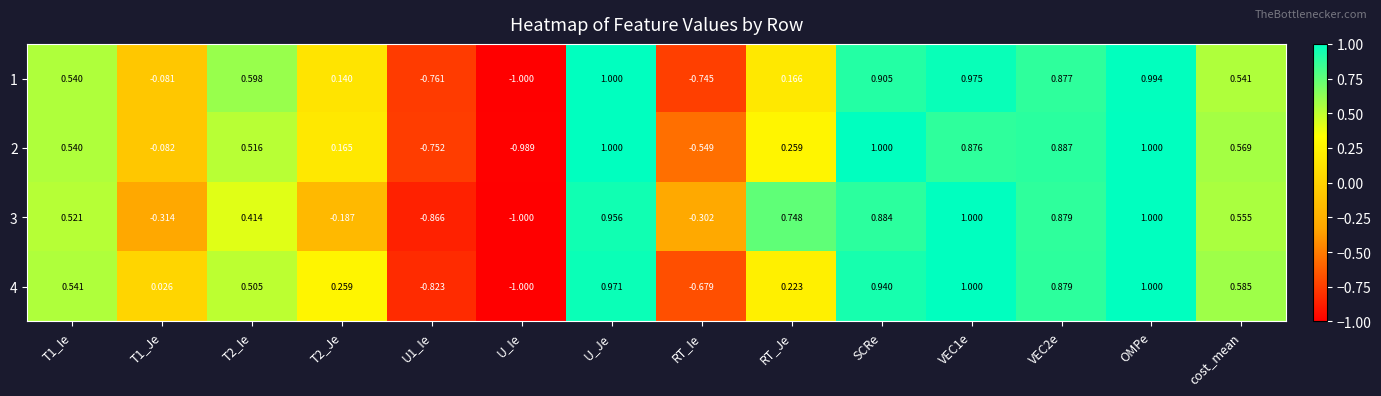

At which category is the sum across all series the highest?

OMPe